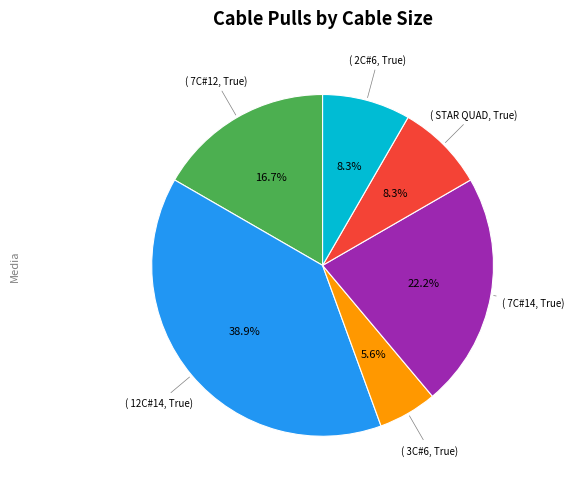

Is there a majority slice in this chart?

No